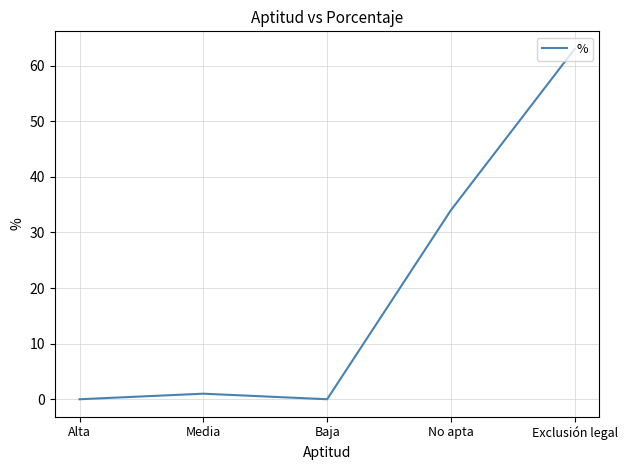

Between No apta and Alta, which is larger?

No apta